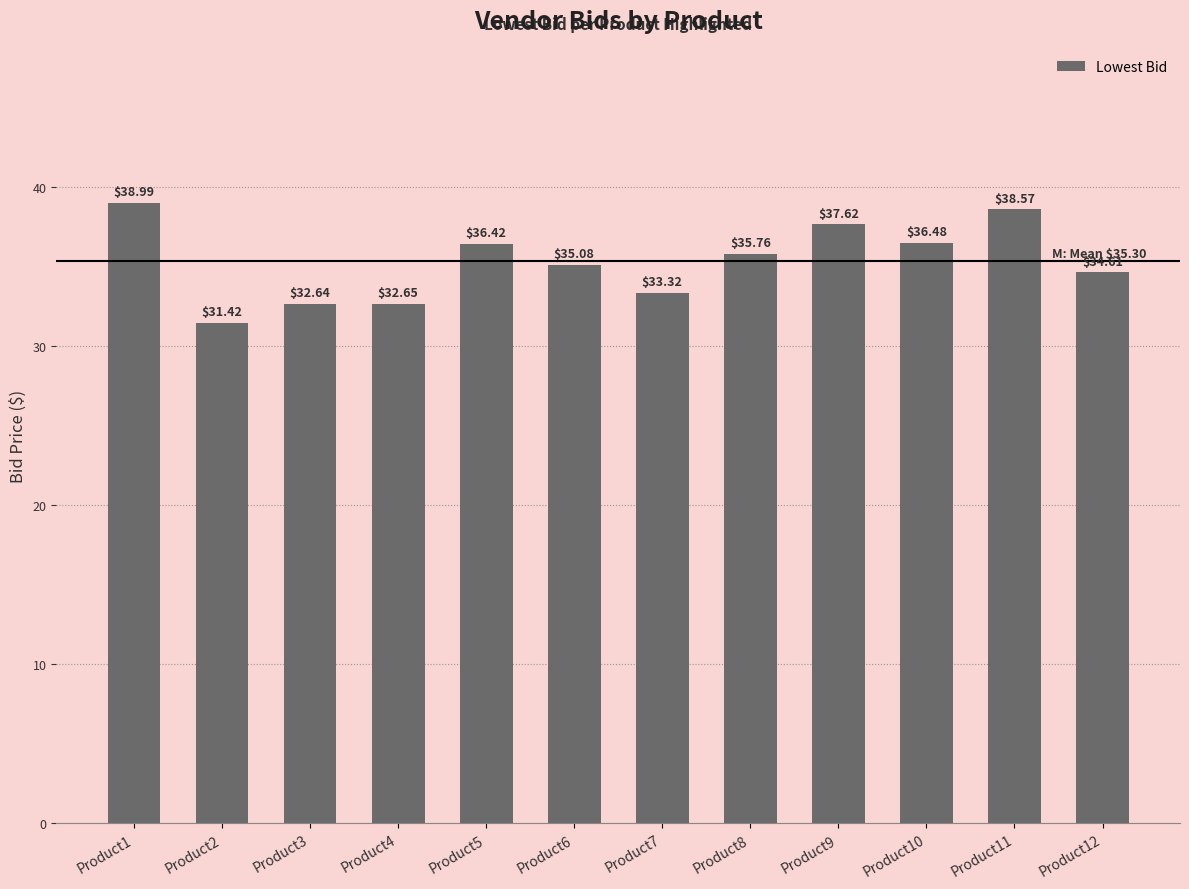

True or false: the data shows 9.8 at Product4.

False